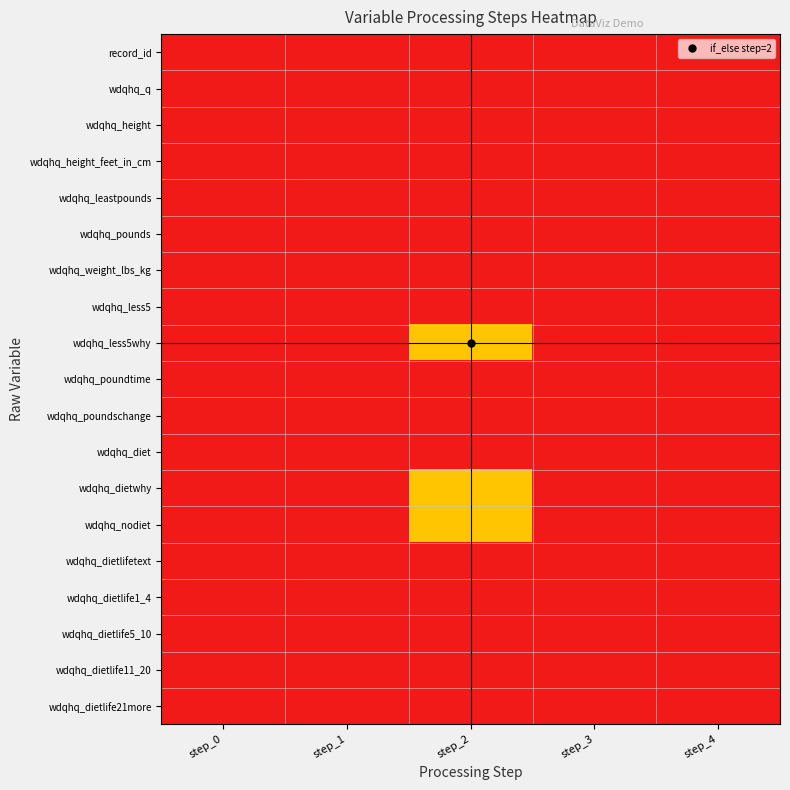

Which has a higher value, step_4 or step_2?

step_4